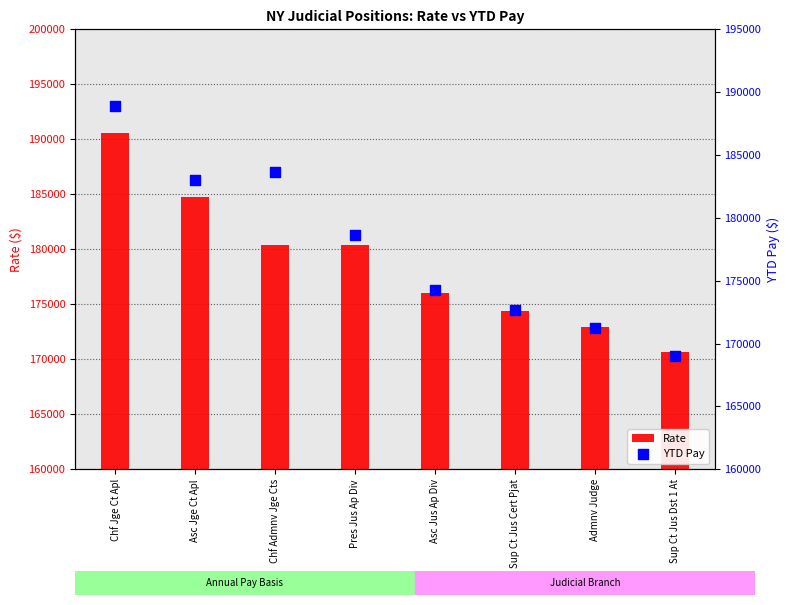

At which category is the sum across all series the highest?

Chf Jge Ct Apl